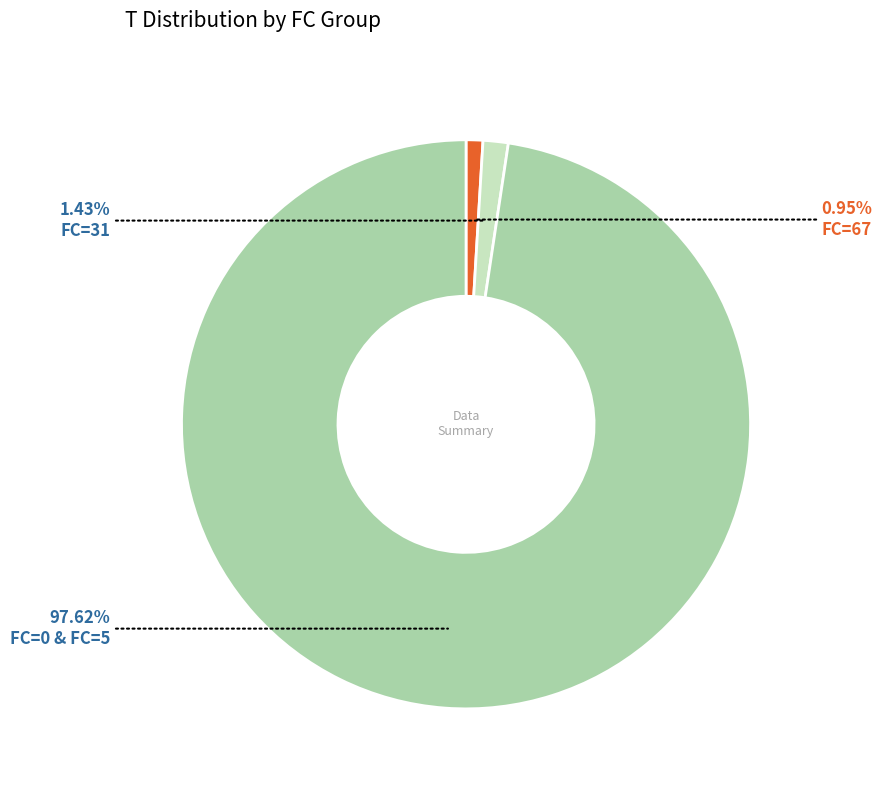

What is the majority slice?

FC=0 & FC=5